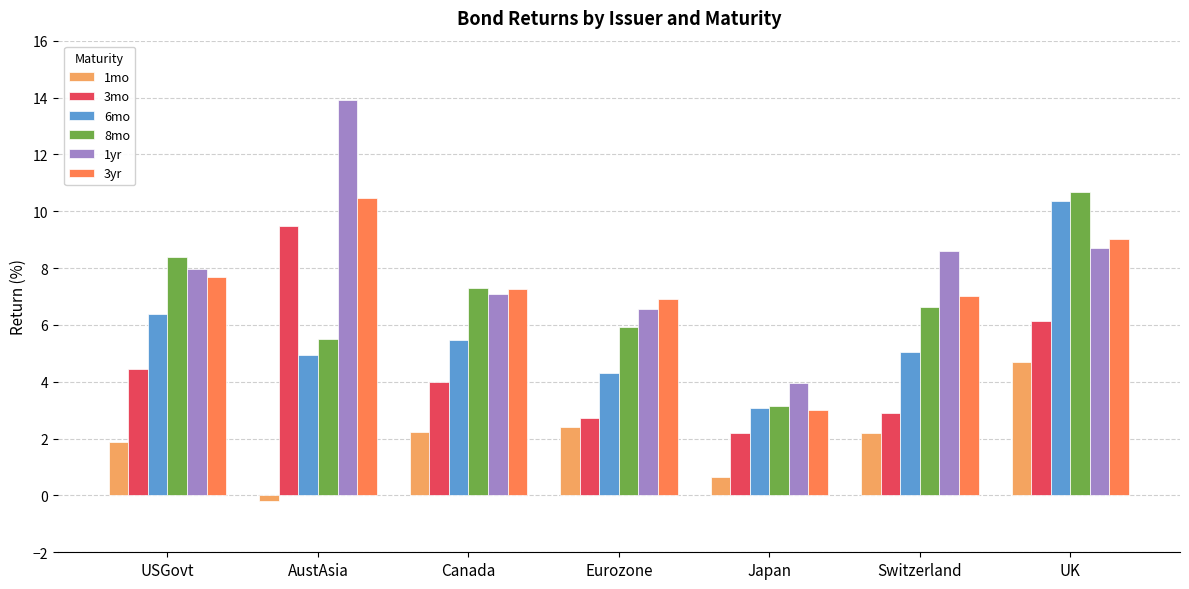

Rank the series at Eurozone from highest to lowest value.

3yr, 1yr, 8mo, 6mo, 3mo, 1mo